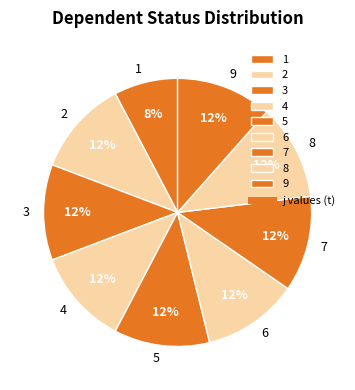

Is the sum of 8 and 3 greater than half?

No